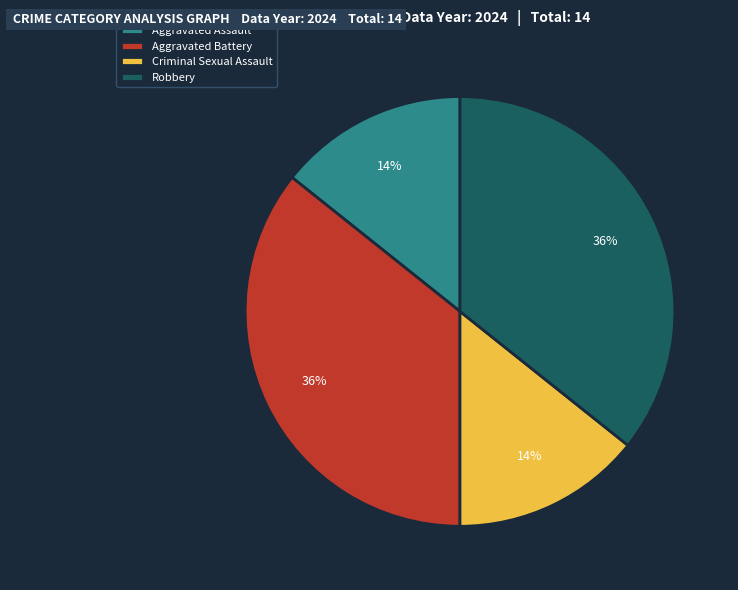

Is it true that Robbery is 48% of the pie?

False